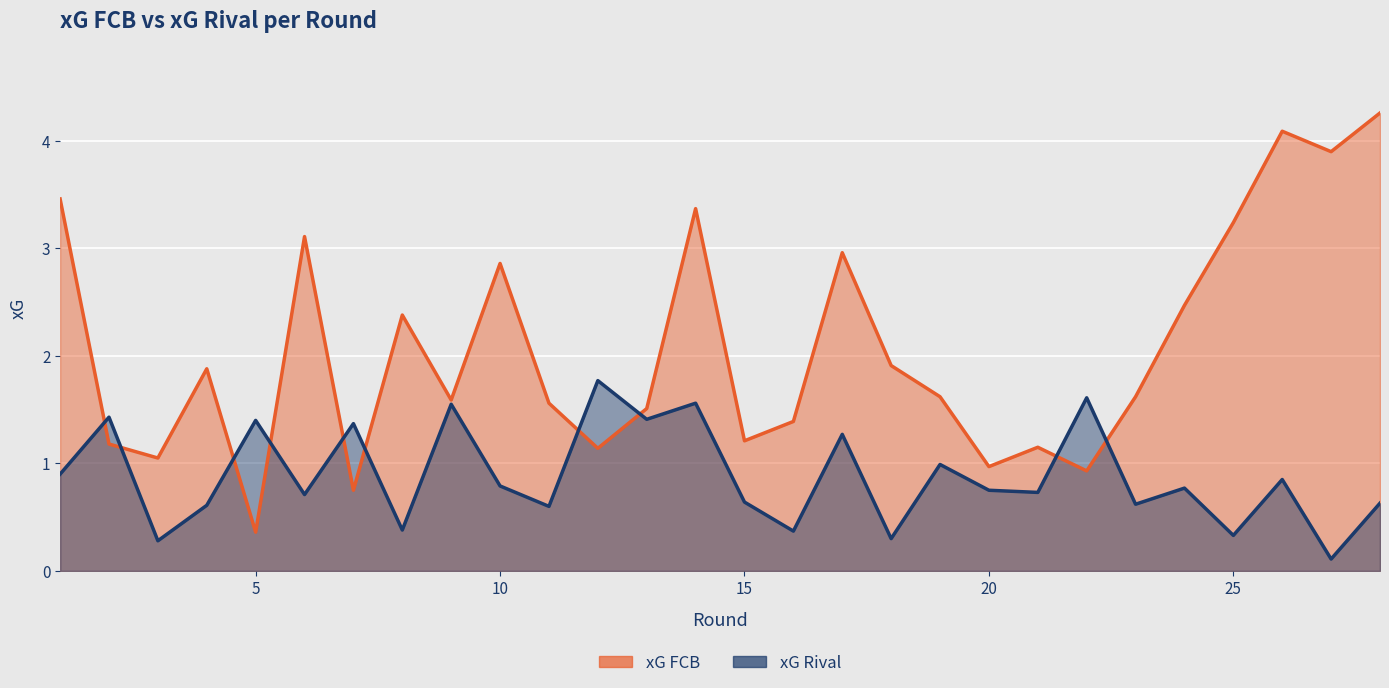

Rank the series by their maximum value, from highest to lowest.

xG FCB, xG Rival